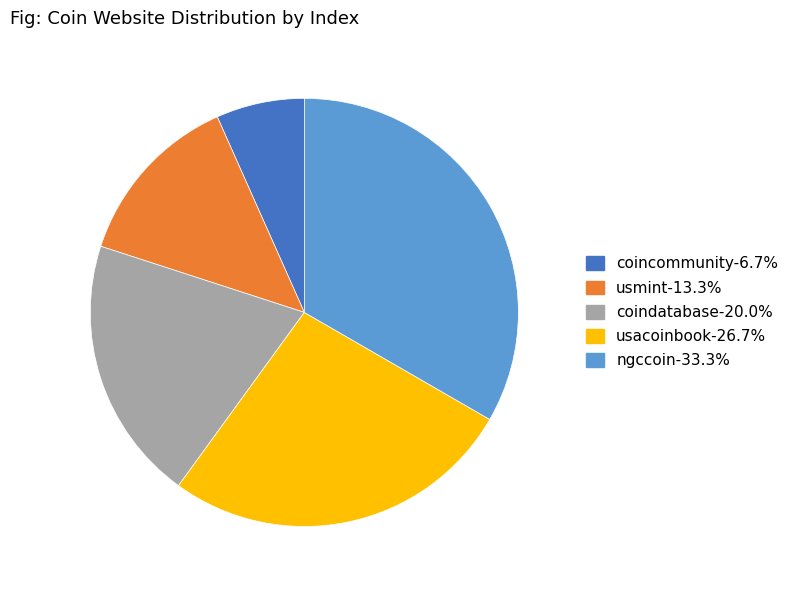

Is the sum of coindatabase and usmint greater than half?

No